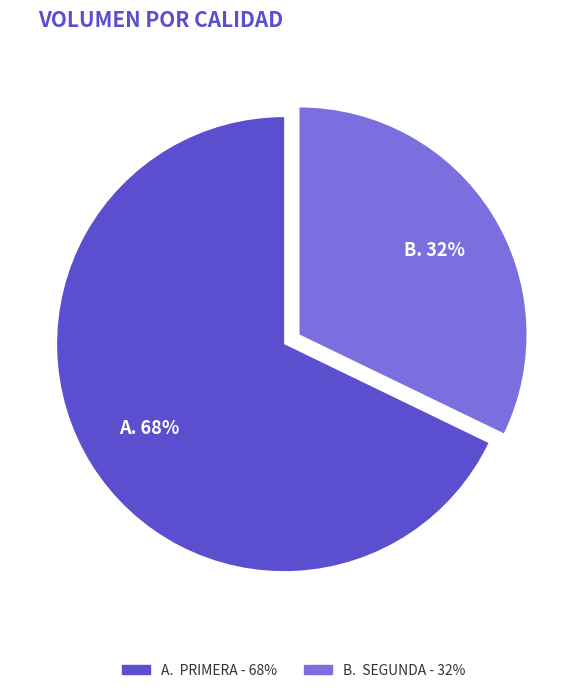

To the nearest percent, what is the difference between the largest and smallest slice percentages?

36%